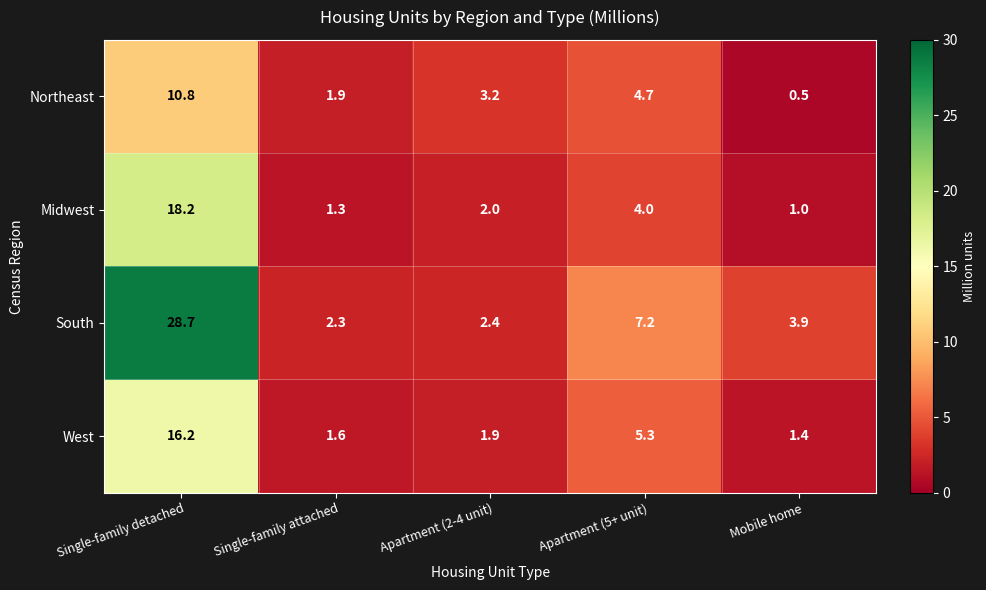

At which label does Northeast reach its peak?

Single-family detached